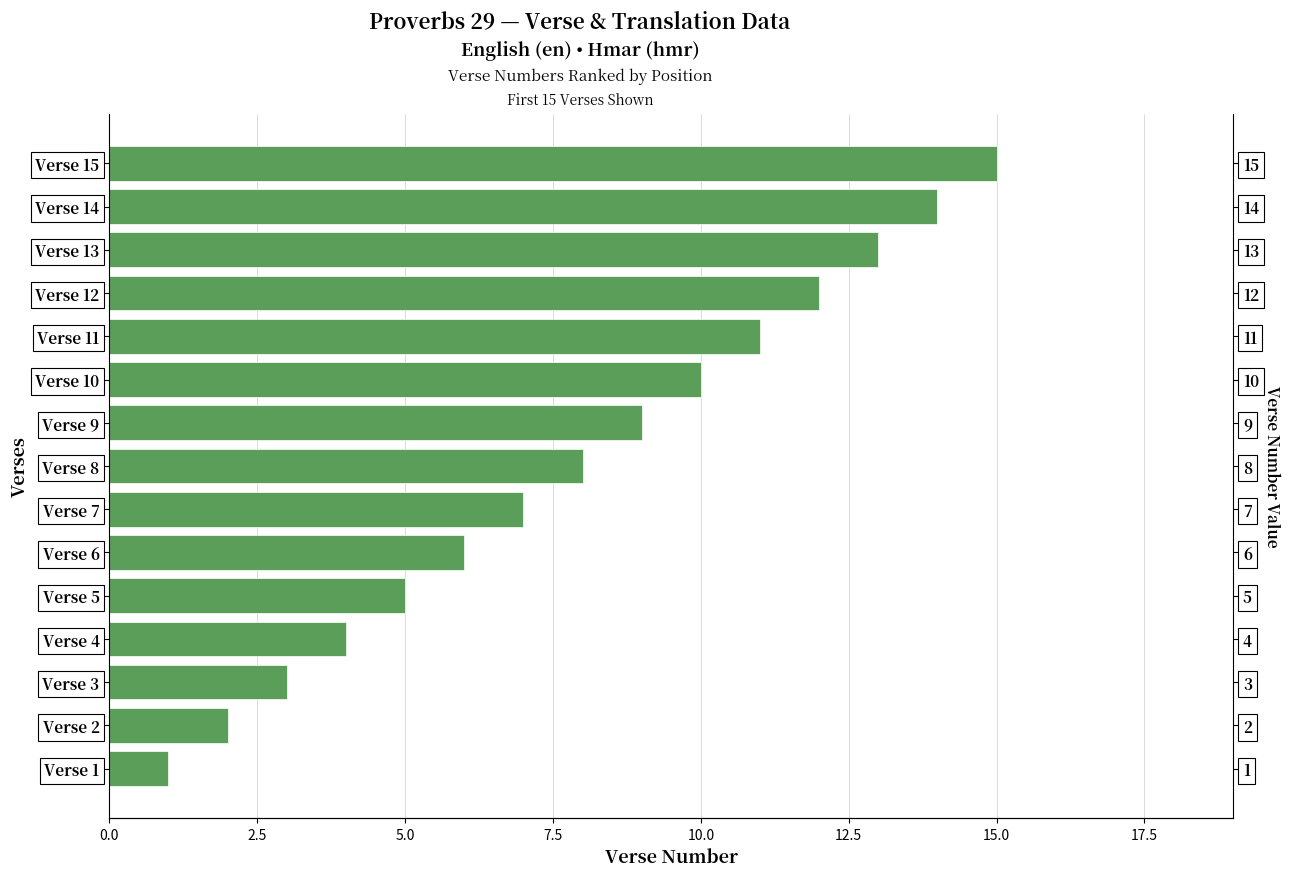

What is the smallest value displayed?

1